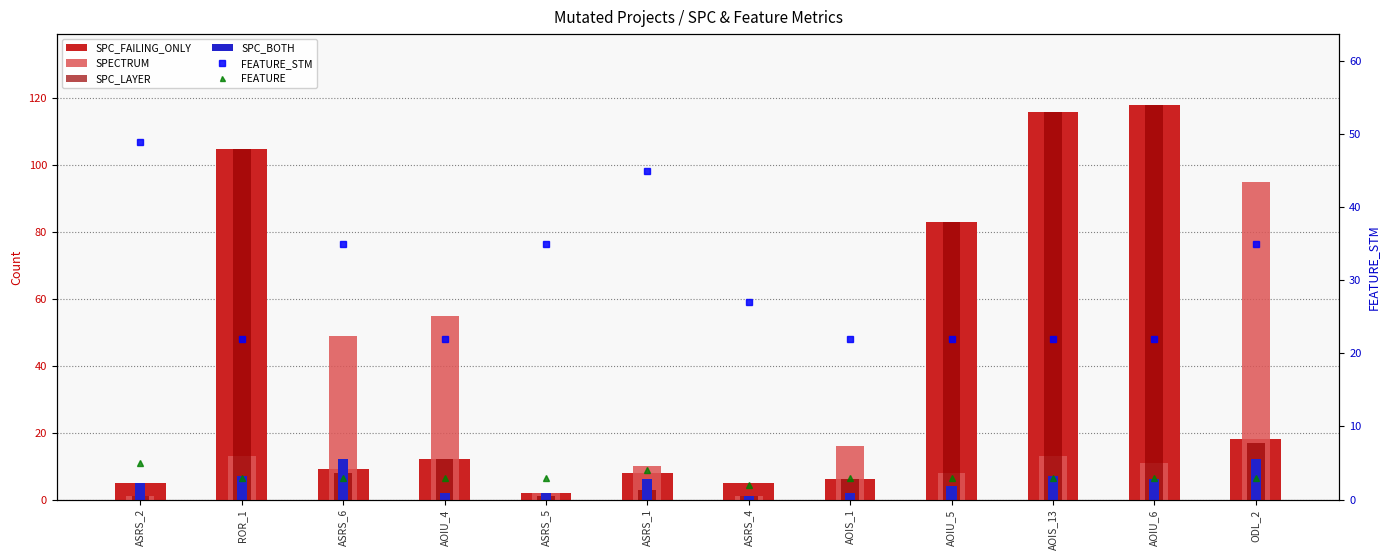

Between AOIU_4 and AOIS_13, which is larger?

AOIS_13